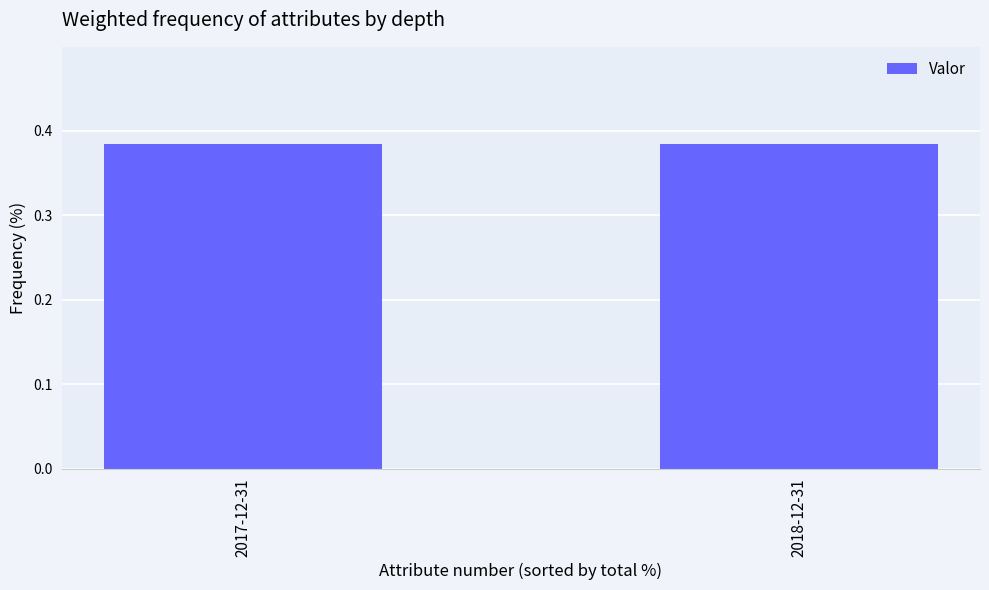

Count the values in the range 0 to 1.

2